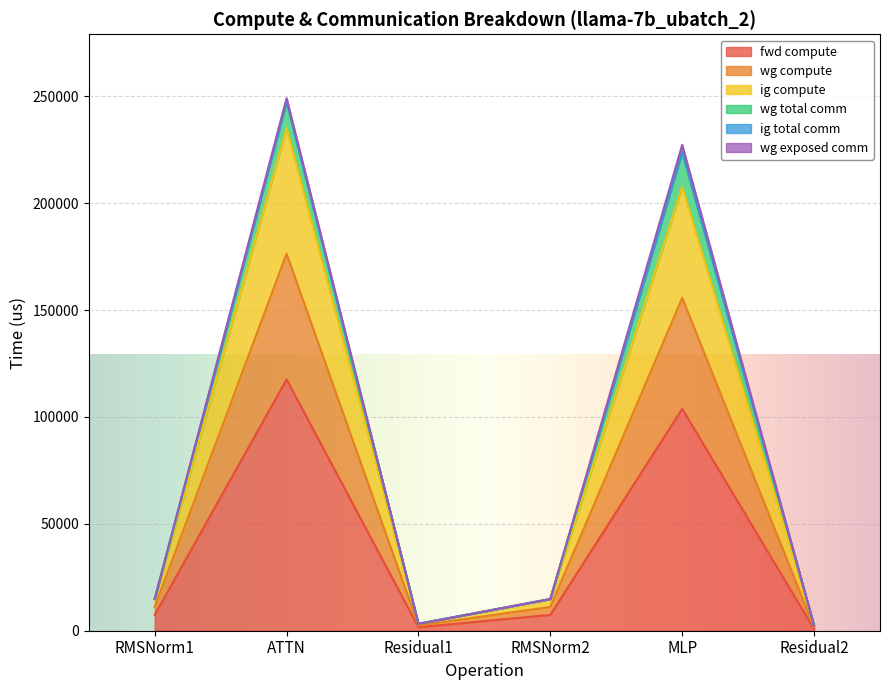

True or false: wg compute and fwd compute intersect in this chart.

False